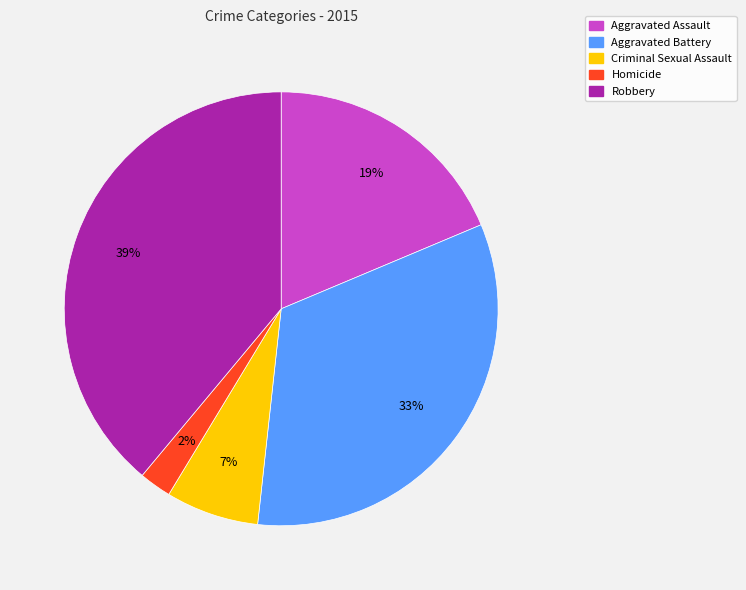

Does Robbery account for over 50% of the chart?

No